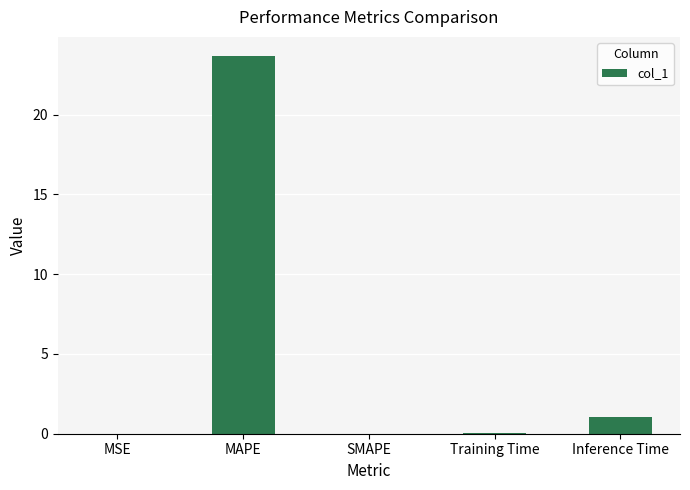

What is the sum of all values?

24.8